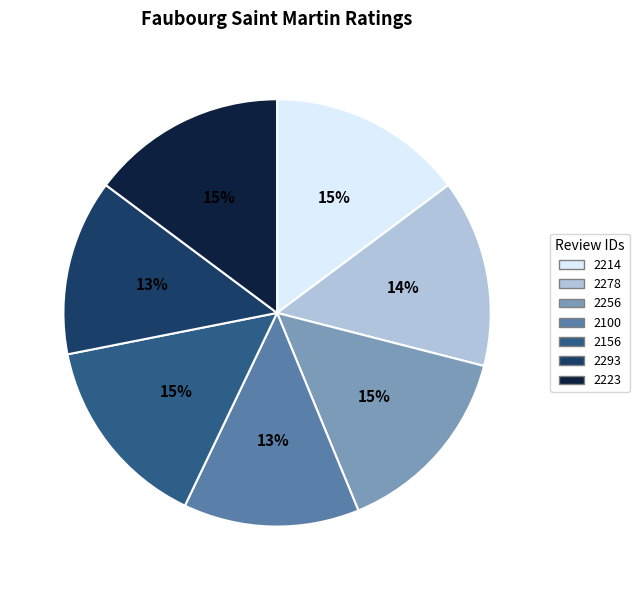

How many segments does this pie chart have?

7